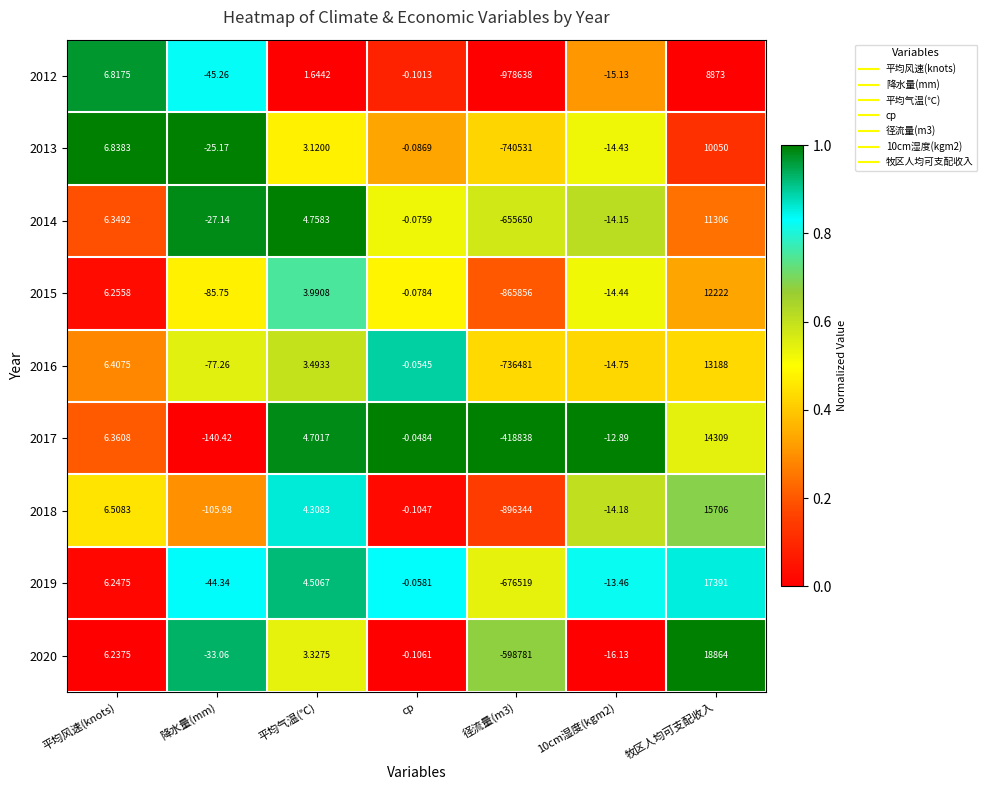

Which category has the highest value across all series?

牧区人均可支配收入